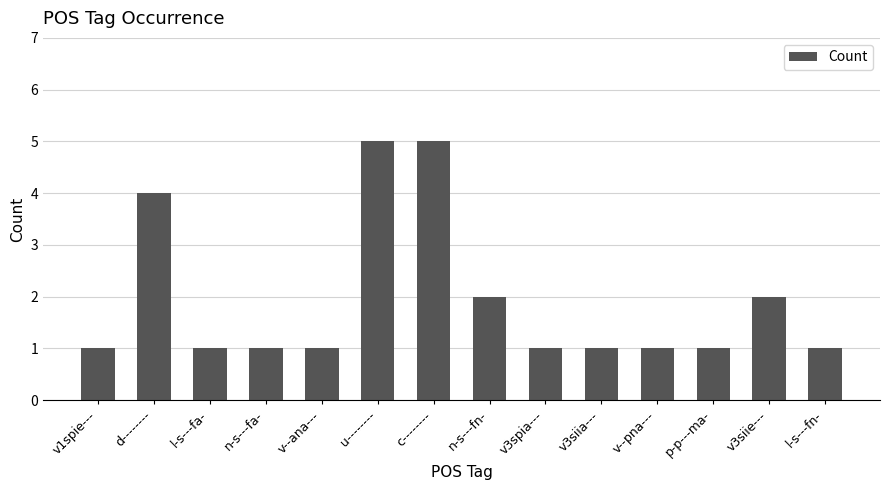

What position from the right is l-s---fa-?

12